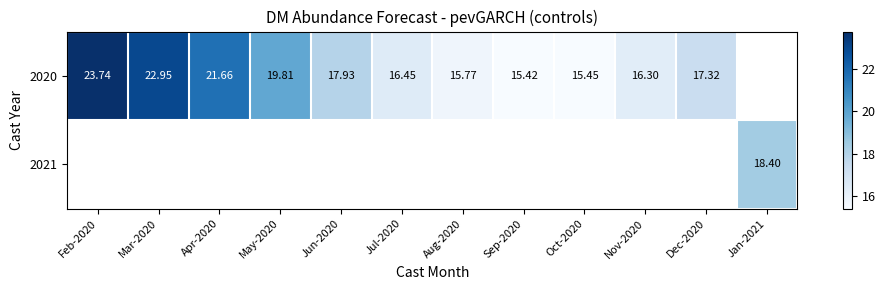

How many positive values does the 2021 series have?

1